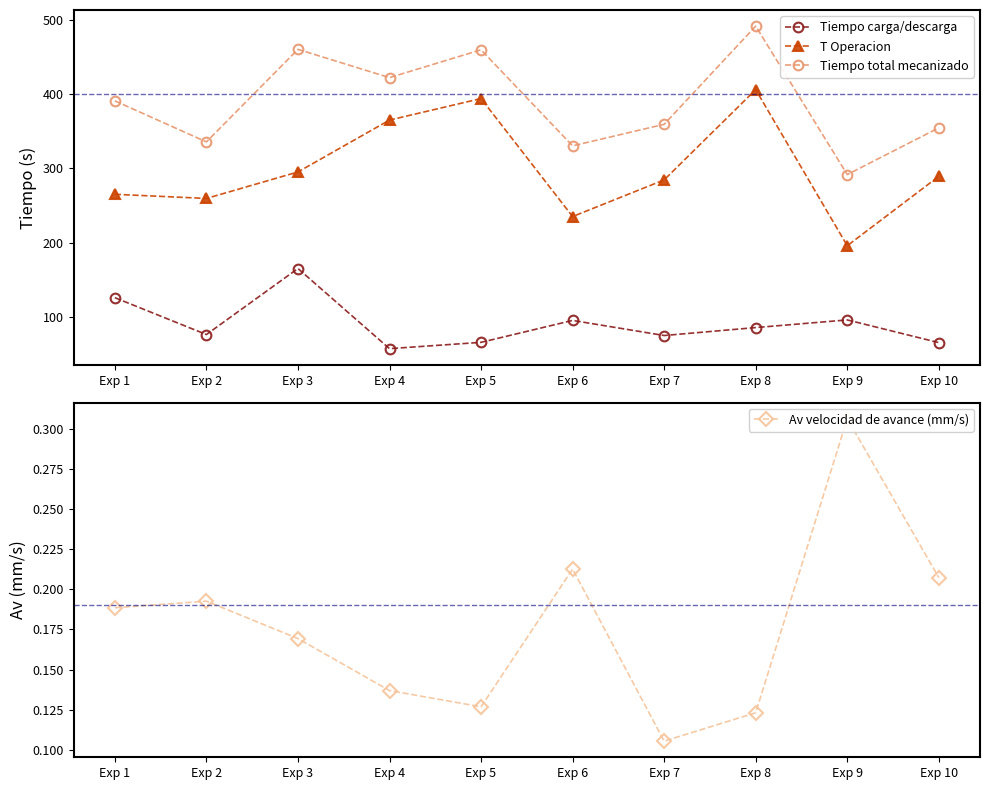

Reading right to left, extract all data points from this chart.

Tiempo carga/descarga: Exp 10=65.3	Exp 9=95.9	Exp 8=85.6	Exp 7=74.9	Exp 6=95.2	Exp 5=65.7	Exp 4=57.2	Exp 3=165.2	Exp 2=76.2	Exp 1=125.9
T Operacion: Exp 10=289.4	Exp 9=195.9	Exp 8=406.2	Exp 7=284.6	Exp 6=235.2	Exp 5=394.2	Exp 4=365.2	Exp 3=295.3	Exp 2=259.6	Exp 1=265.2
Tiempo total mecanizado: Exp 10=354.7	Exp 9=291.8	Exp 8=491.8	Exp 7=359.5	Exp 6=330.4	Exp 5=459.9	Exp 4=422.4	Exp 3=460.5	Exp 2=335.8	Exp 1=391.1
Av velocidad de avance (mm/s): Exp 10=0.2	Exp 9=0.3	Exp 8=0.1	Exp 7=0.1	Exp 6=0.2	Exp 5=0.1	Exp 4=0.1	Exp 3=0.2	Exp 2=0.2	Exp 1=0.2